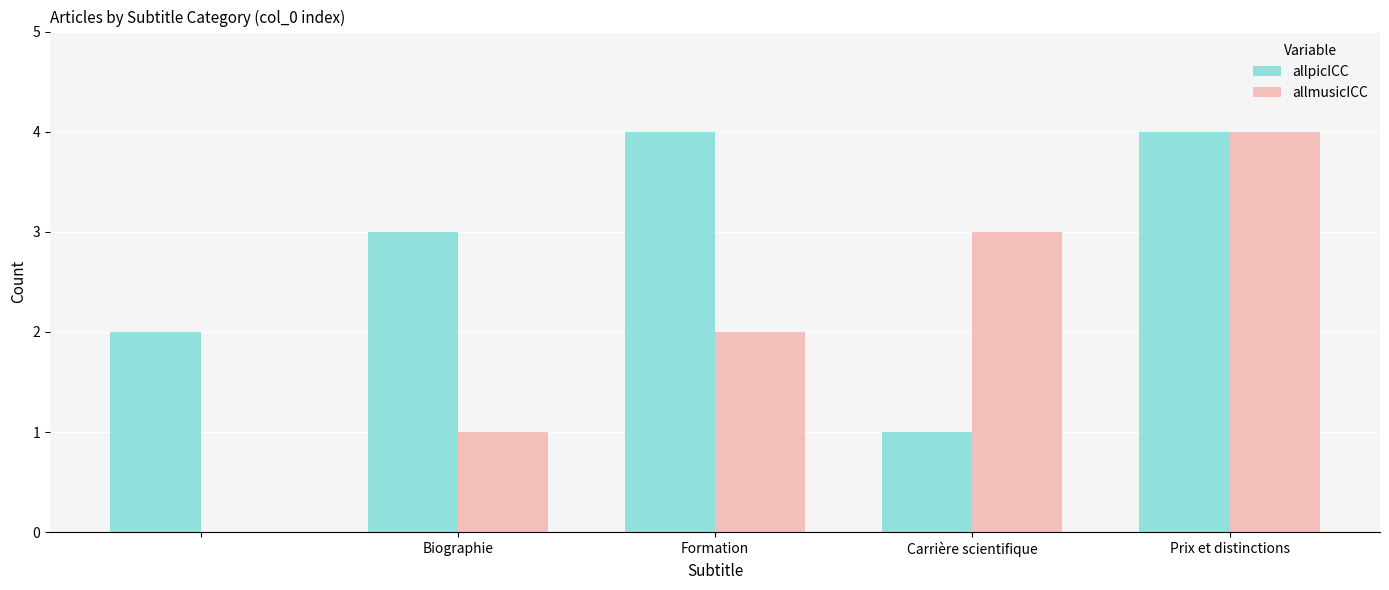

Are the bars grouped side by side (vs. stacked)?

Yes